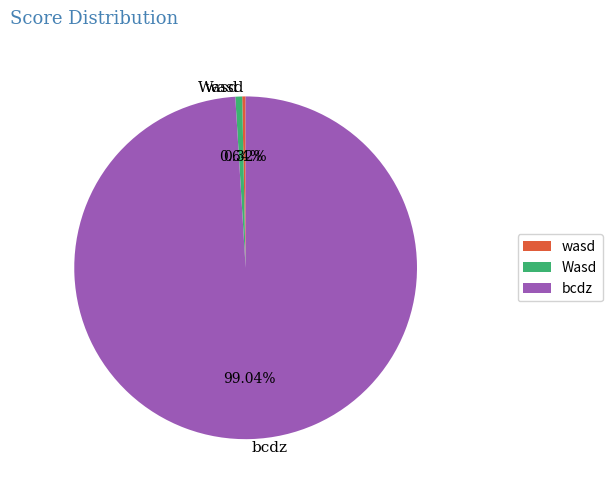

Count the number of slices in the pie.

3